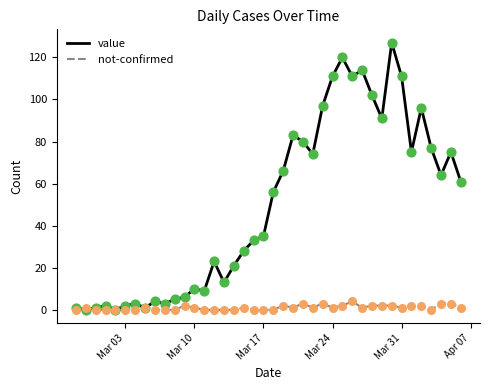

Which series has the widest spread of values?

value